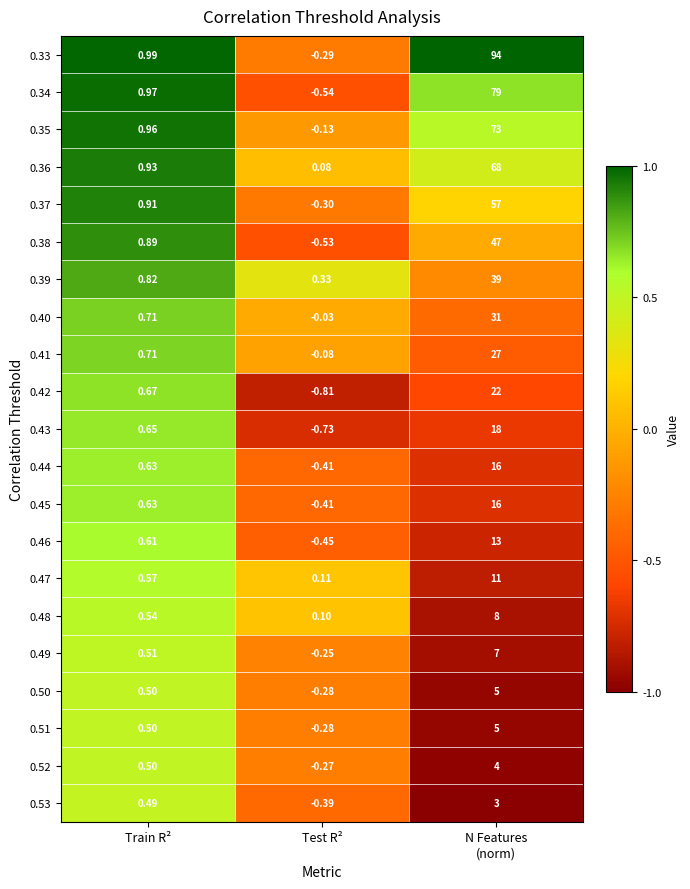

Where does the 0.45 series first go above 0?

Train R²